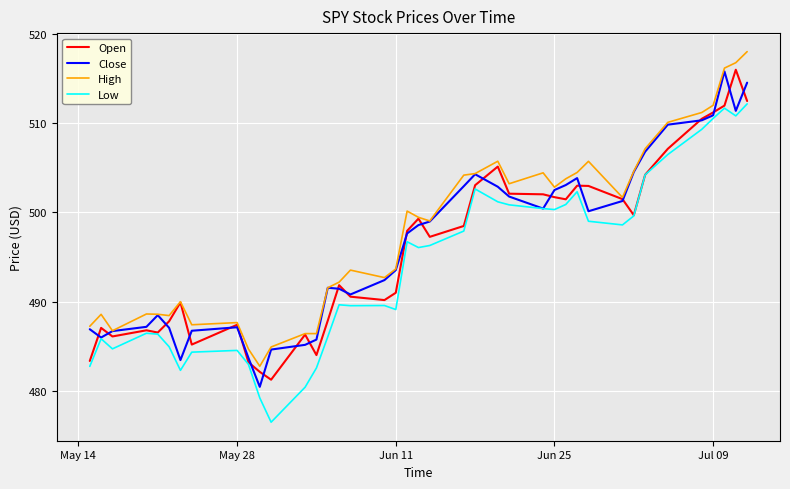

True or false: Low and High cross at least once.

False